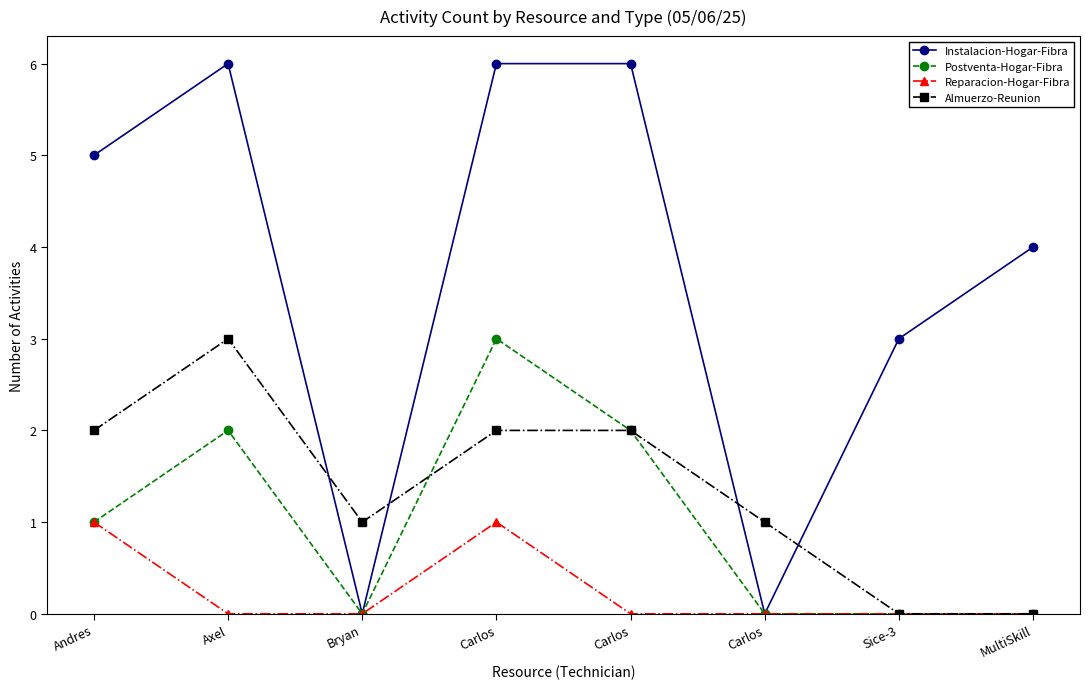

What are all the series names shown in the legend?

Instalacion-Hogar-Fibra, Postventa-Hogar-Fibra, Reparacion-Hogar-Fibra, Almuerzo-Reunion